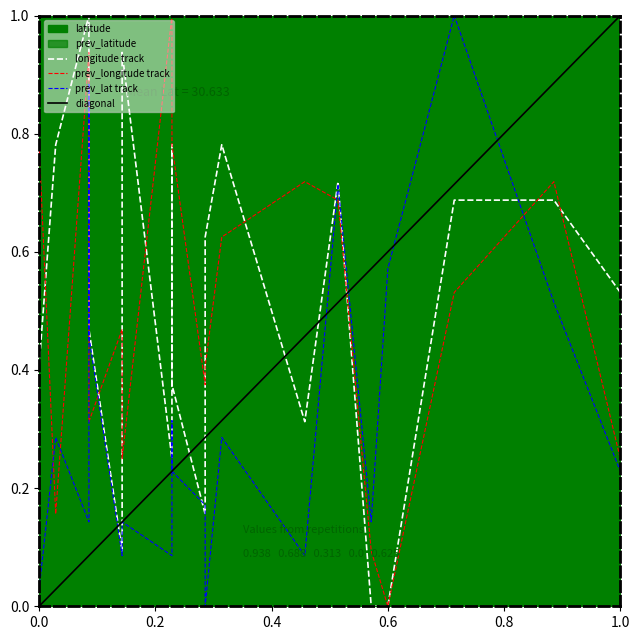

The diagonal series shows 1.0 at 1.0. True or false?

True